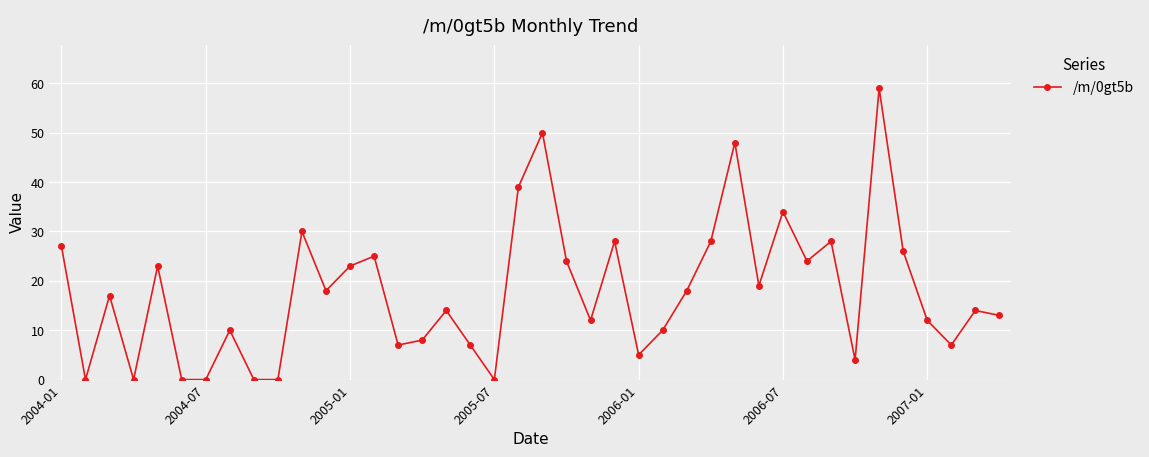

What is the sum of all values?

711